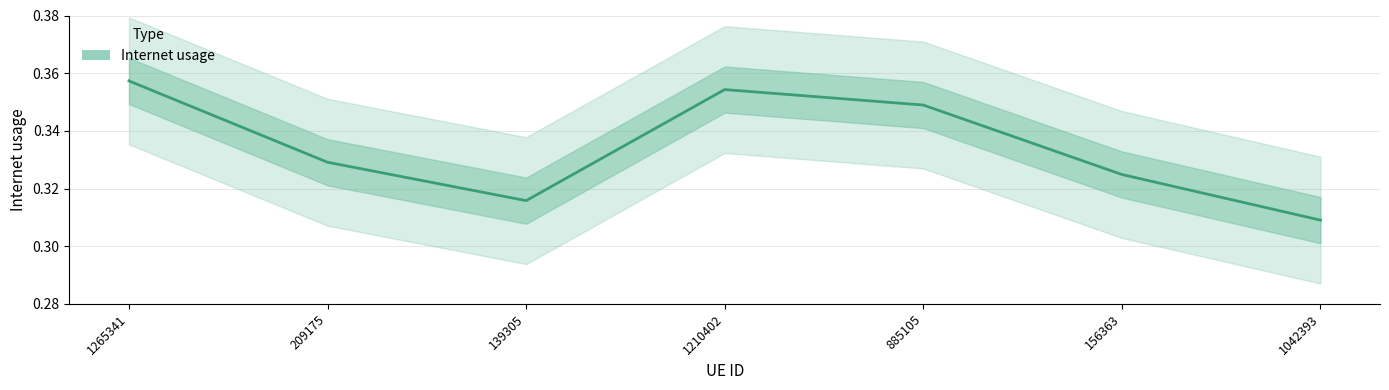

The value at 209175 is 0.2. True or false?

False